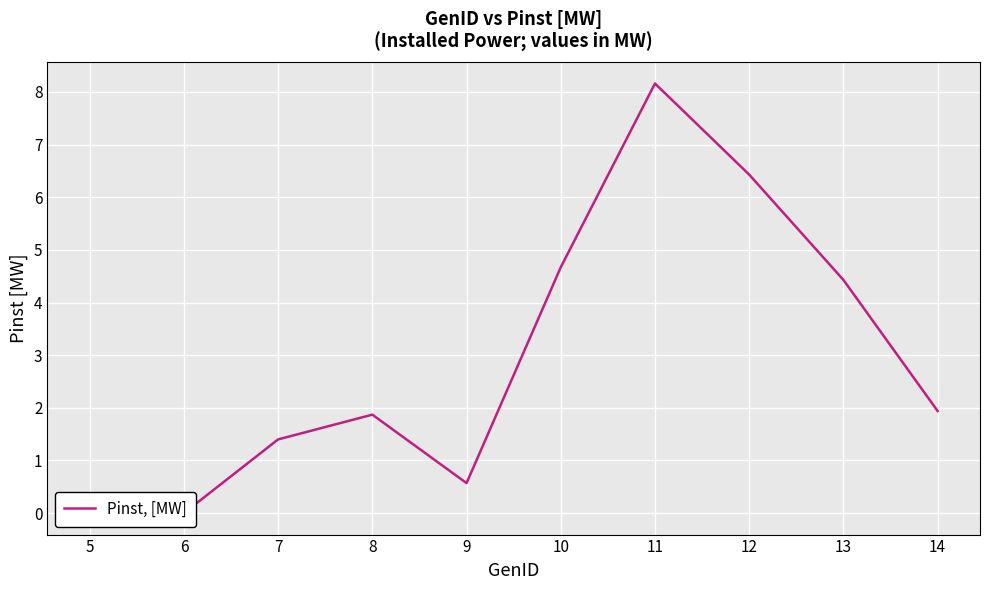

What is the difference between the second highest and second lowest values?

6.4